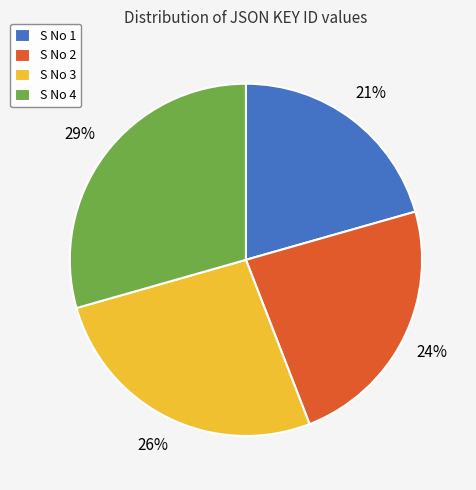

Is S No 1 the majority of the pie?

No